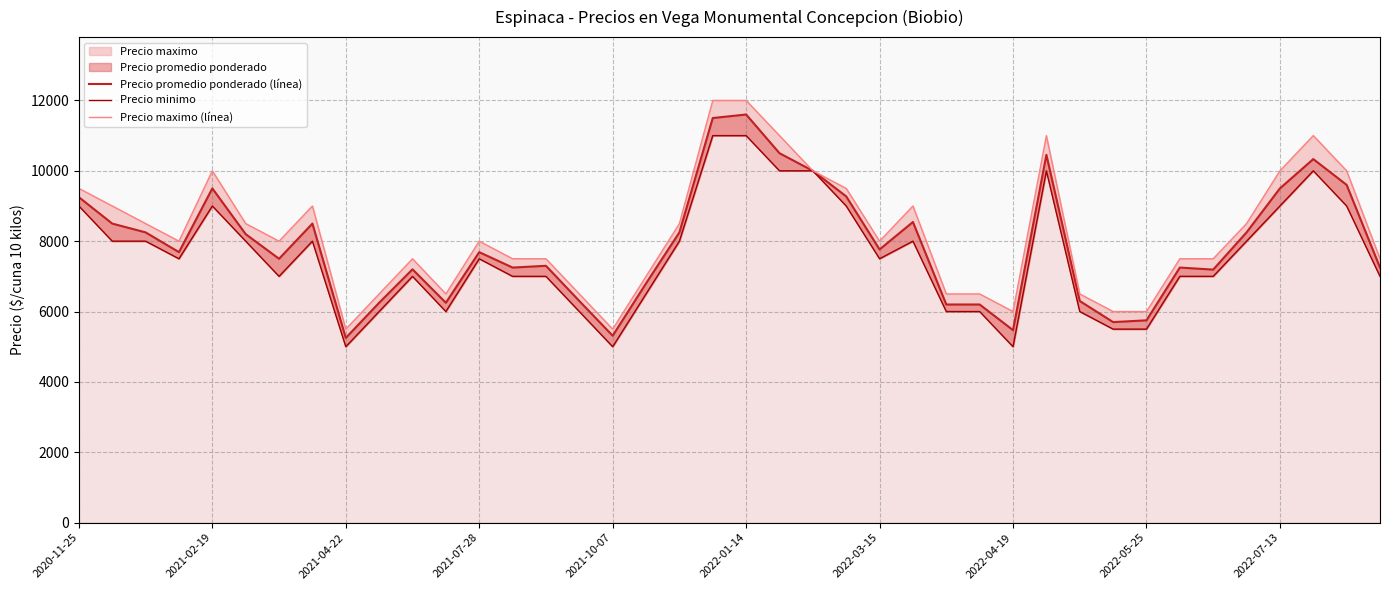

At how many categories does at least one series exceed 6284?

35